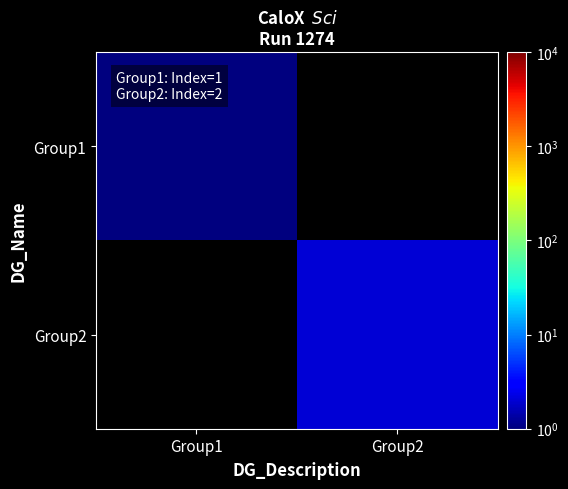

At Group1, list the series in order from smallest to largest.

Group2, Group1